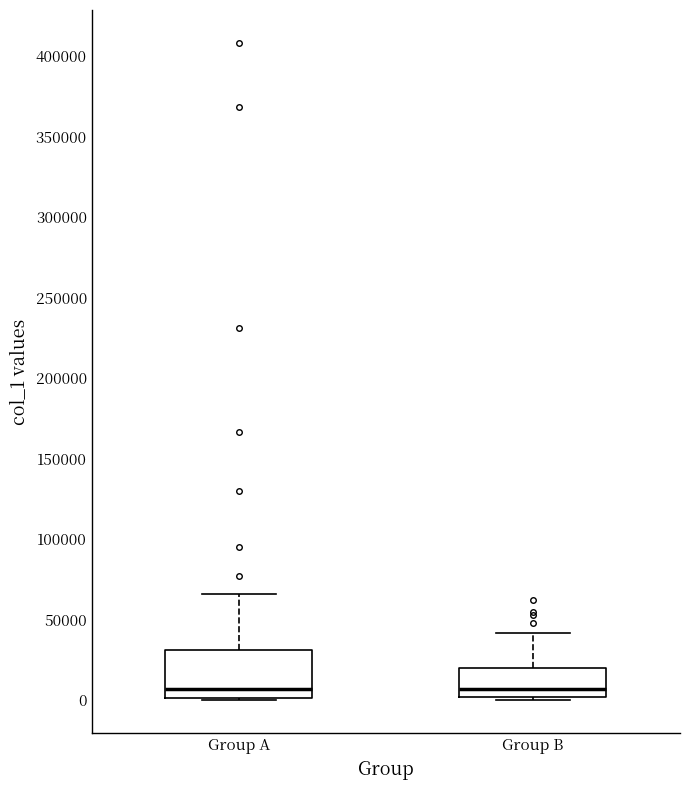

Reading left to right, transcribe this box plot: for each box, give where its median line is, the range the box spans, and where its two whiskers end, as read against the y-axis. The values are not printed on the chart, so give them approximately, as read against the axis.

Group A: median 5000, box 0 to 30000, whiskers 0 to 65000
Group B: median 5000, box 0 to 20000, whiskers 0 (just below the box's lower edge) to 40000